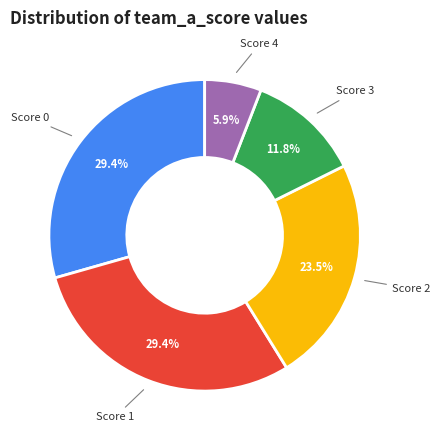

Approximately how many times larger is the value at Score 1 compared to Score 0?

1.0